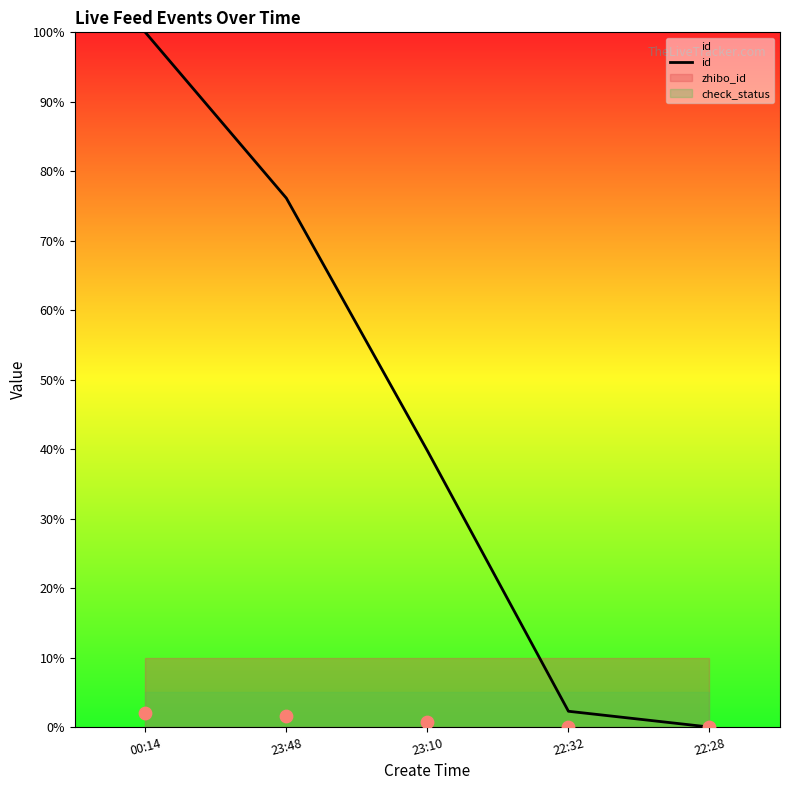

What is the change in value from 23:48 to 23:10?

-36.4